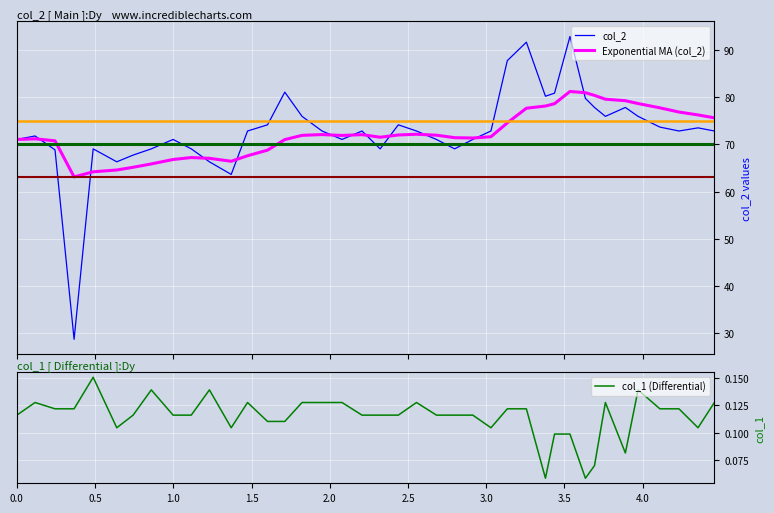

What is the minimum value for col_2?

28.8